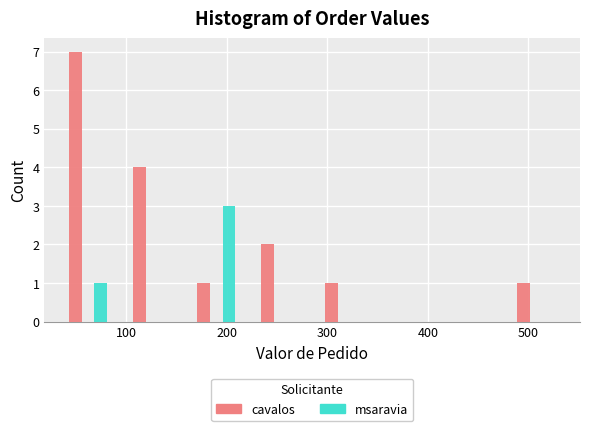

Reading left to right, transcribe this chart: for each range on the x-axis, give the height of each series' bar. Neither the bar edges nor the heights are printed on the chart, so give them approximately, as read against the axes.

30 to 90: cavalos=7	msaravia=1
90 to 160: cavalos=4	msaravia=0
160 to 220: cavalos=1	msaravia=3
220 to 290: cavalos=2	msaravia=0
290 to 350: cavalos=1	msaravia=0
350 to 410: cavalos=0	msaravia=0
410 to 480: cavalos=0	msaravia=0
480 to 540: cavalos=1	msaravia=0